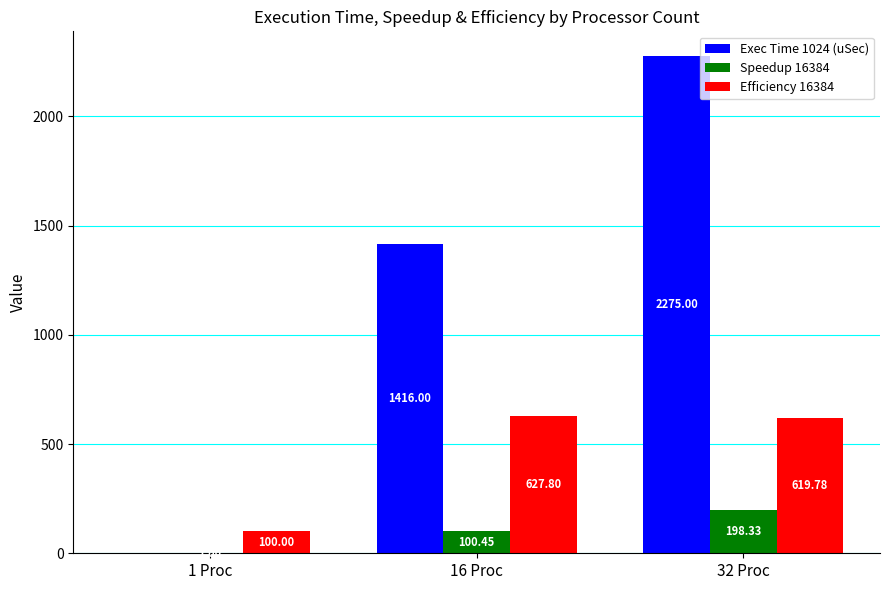

Are the bars grouped side by side (vs. stacked)?

Yes